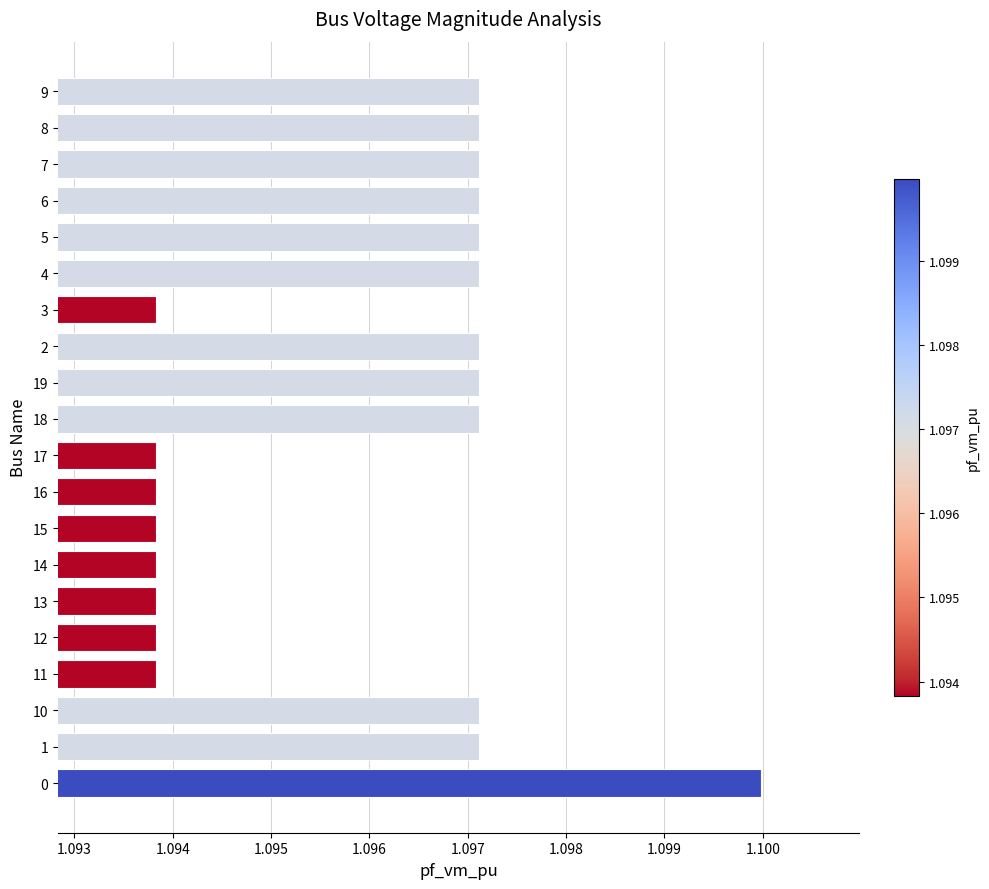

How many values are between 1 and 2?

20